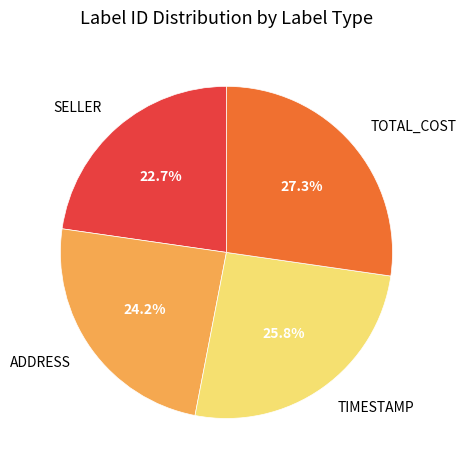

True or false: SELLER accounts for 28% of the total.

False